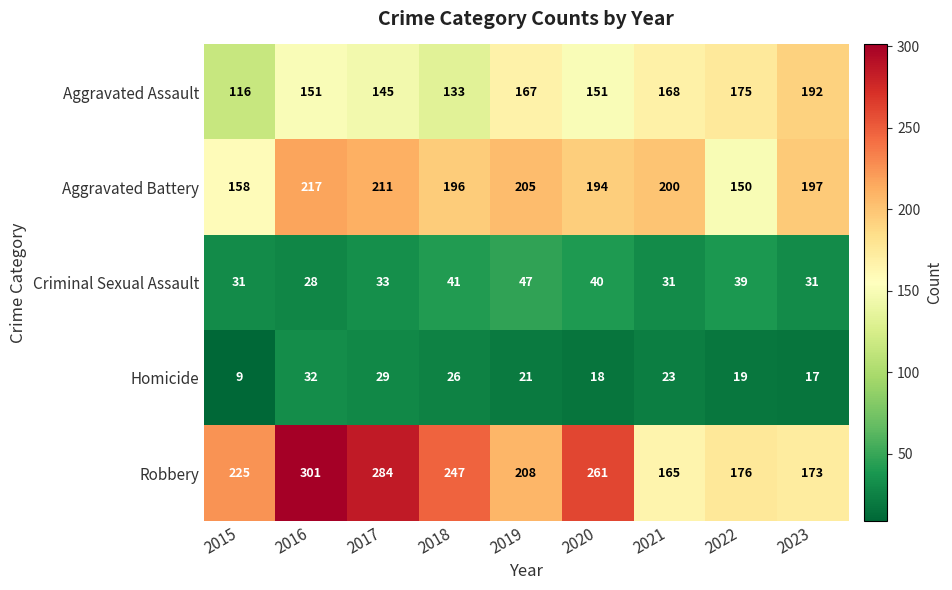

What is the smallest value displayed?

9